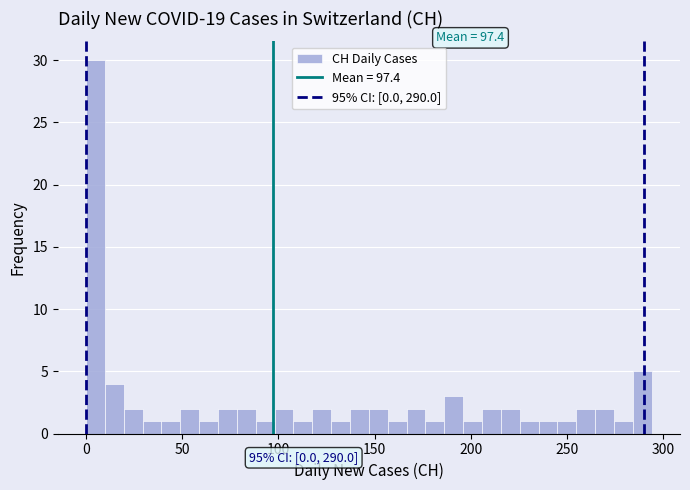

Around what value on the x-axis is the tallest bar? Give the approximate position of its centre, as read against the axis.

5